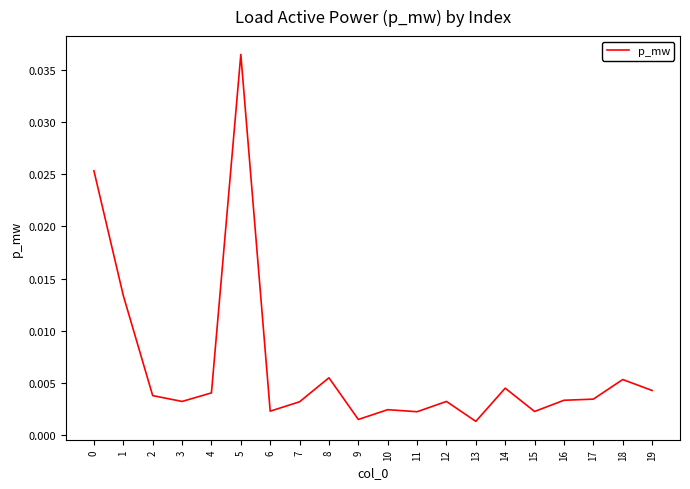

True or false: the data has more than 2 interior local peaks.

True